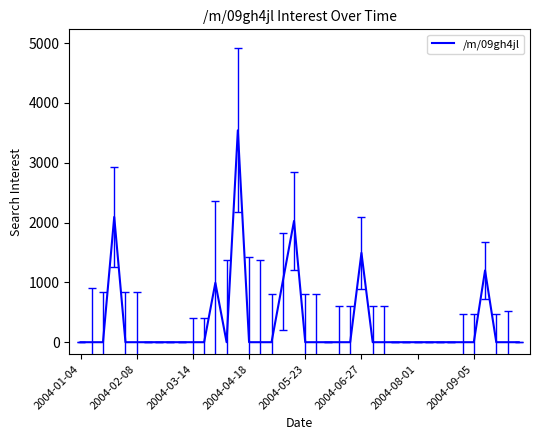

How many lines are shown in the chart?

1